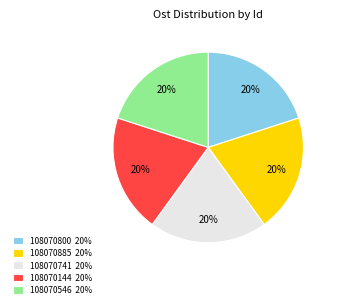

What percentage is the 108070741 slice, to the nearest percent?

20%